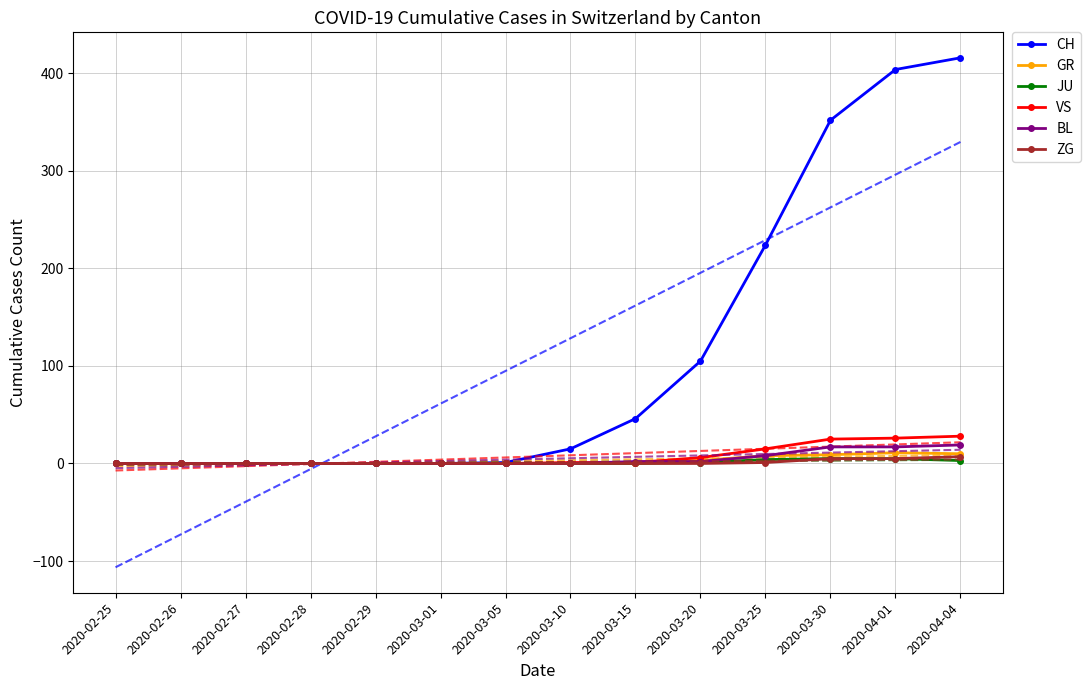

Reading left to right, transcribe all the data shown in this chart.

CH: 0	0	0	0	0	0	1	15	46	105	224	352	404	416
GR: 0	0	0	0	0	0	0	0	0	3	8	9	11	10
JU: 0	0	0	0	0	0	0	0	0	1	4	5	5	3
VS: 0	0	0	0	0	0	0	1	1	6	15	25	26	28
BL: 0	0	0	0	0	0	0	0	2	2	8	17	17	19
ZG: 0	0	0	0	0	0	0	0	0	0	1	5	5	7